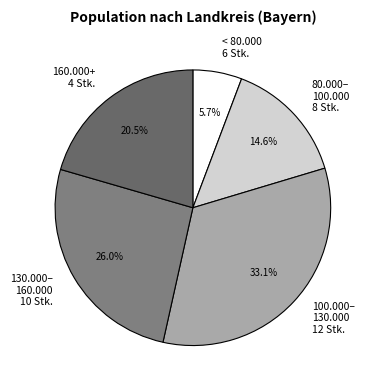

What is the largest slice in the pie chart?

100.000– 130.000 12 Stk.